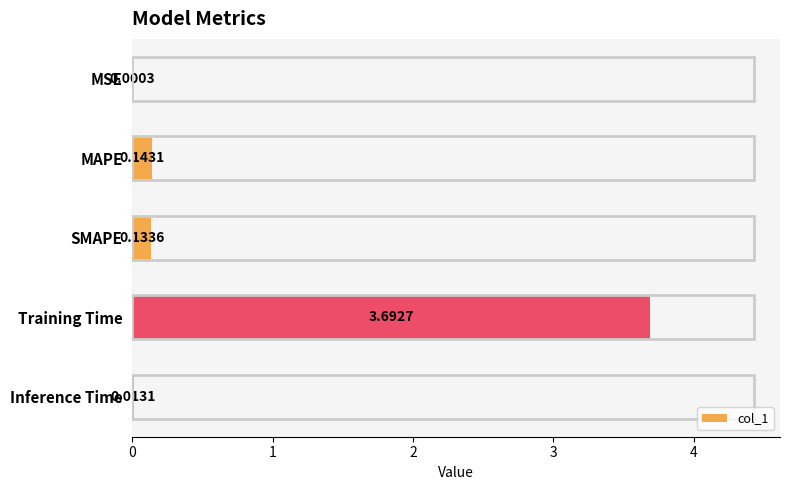

What is the greatest value displayed?

3.7